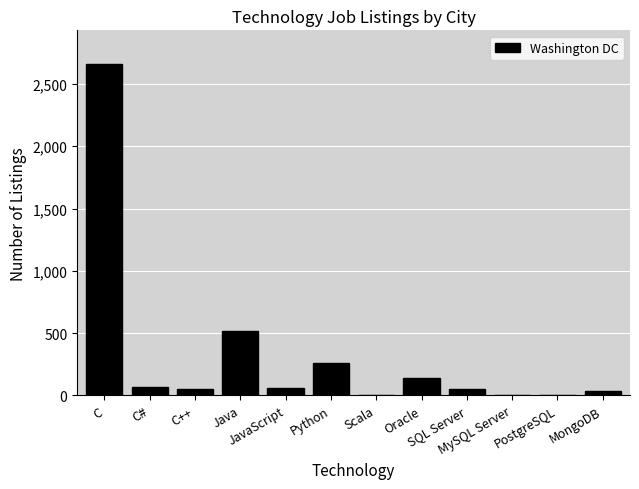

What is the sum of all values?

3856